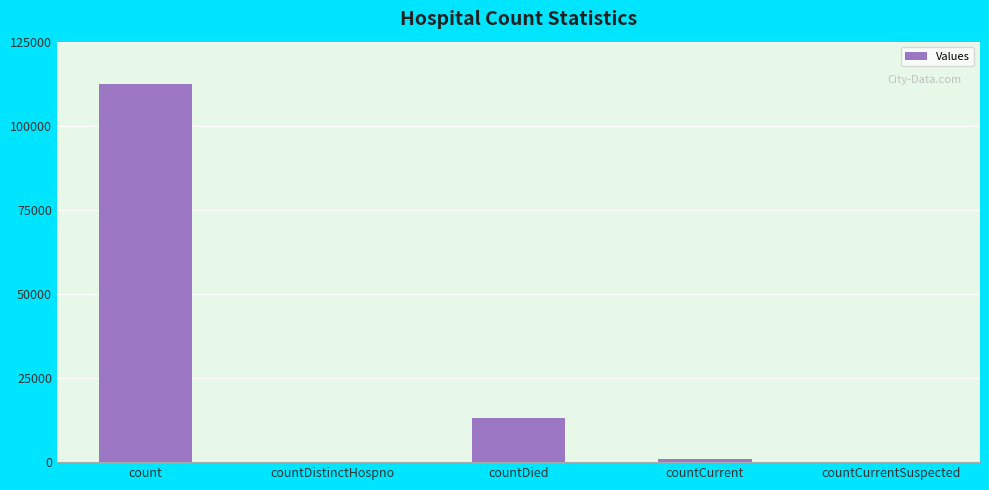

Between countDistinctHospno and count, which is larger?

count